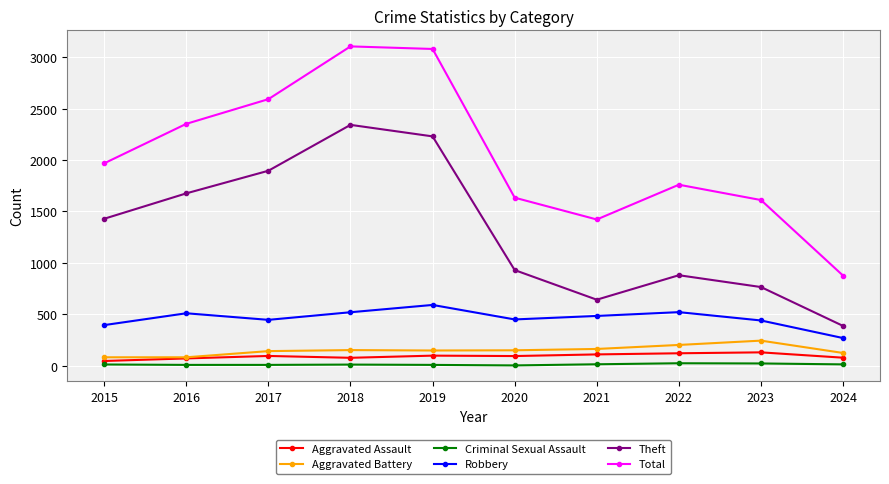

What is the difference between the maximum and second lowest values in the Robbery series?

196